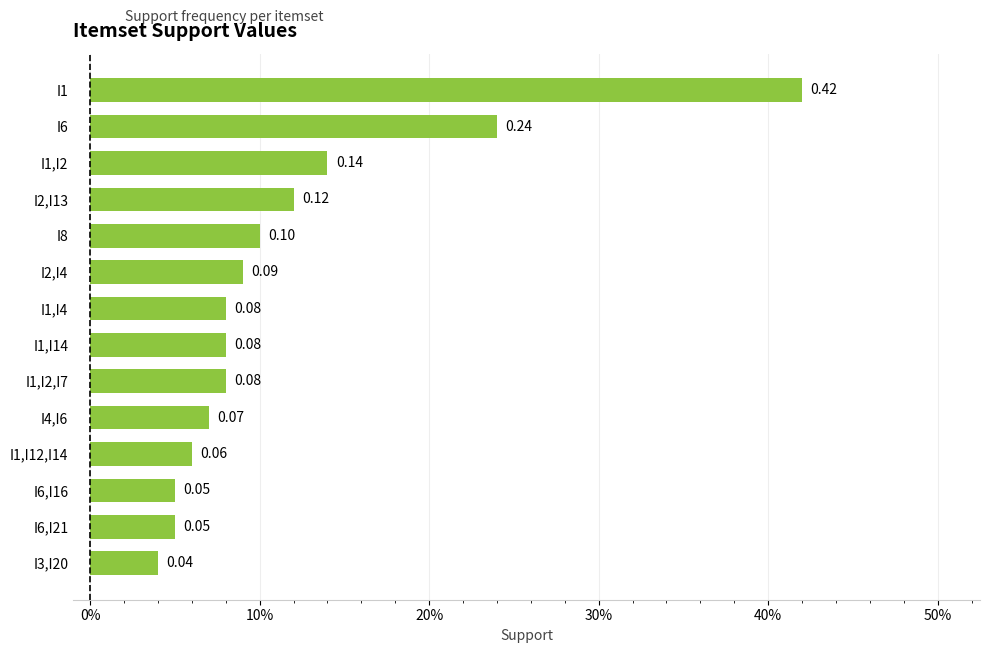

Does the chart contain any negative values?

No